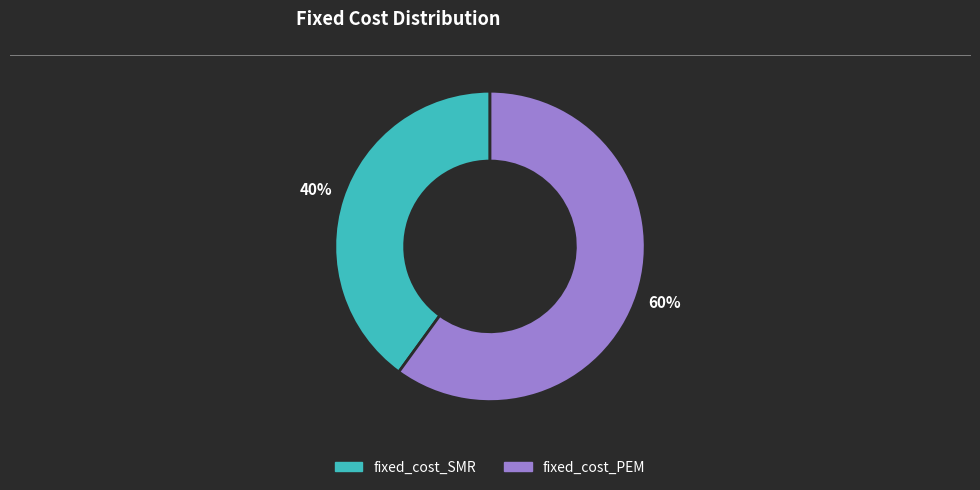

Count the number of slices in the pie.

2